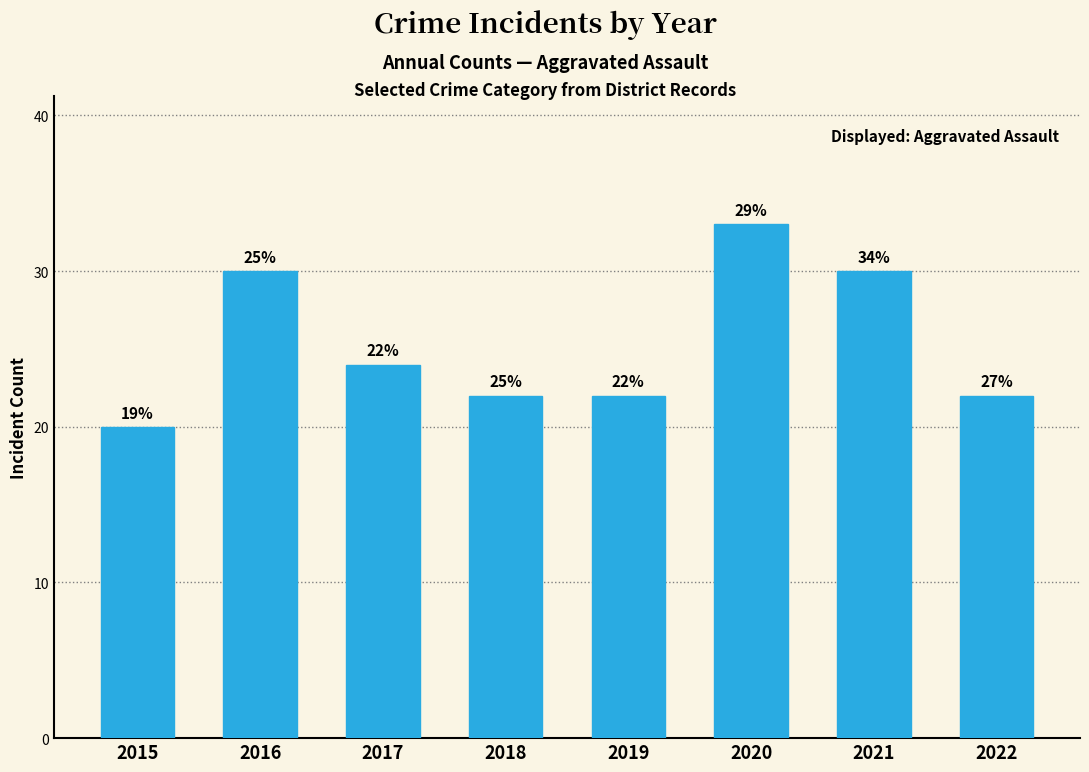

Between 2022 and 2021, which is larger?

2021